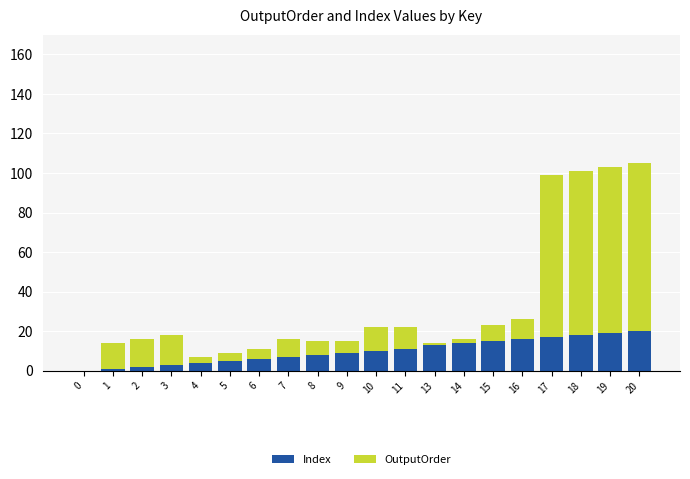

Is it true that Index equals 25 at 14?

False